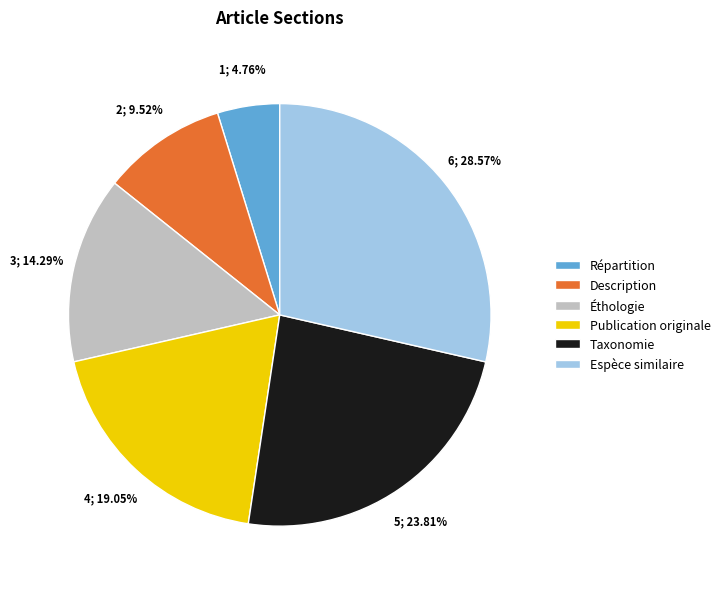

How many segments does this pie chart have?

6